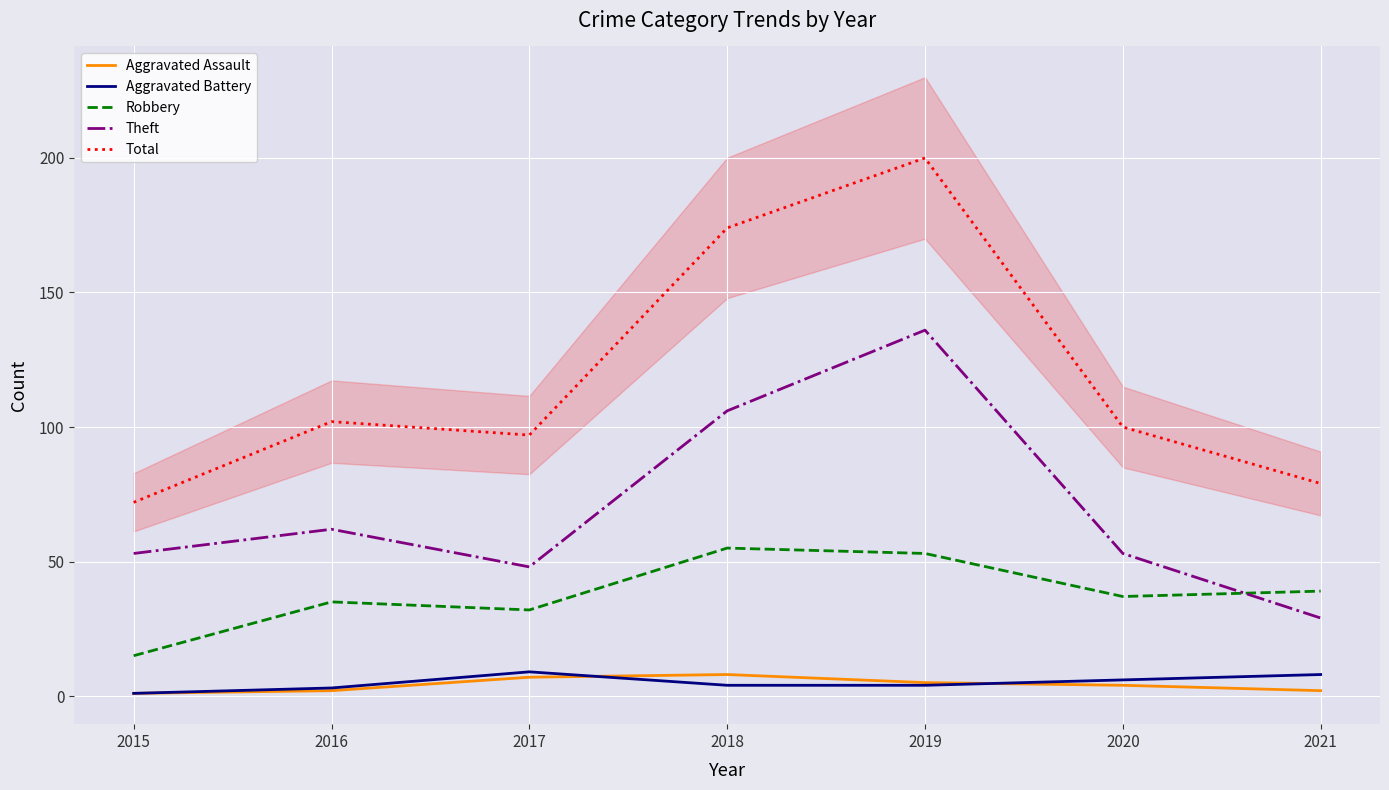

What is the approximate value of Aggravated Battery at 2016?

3